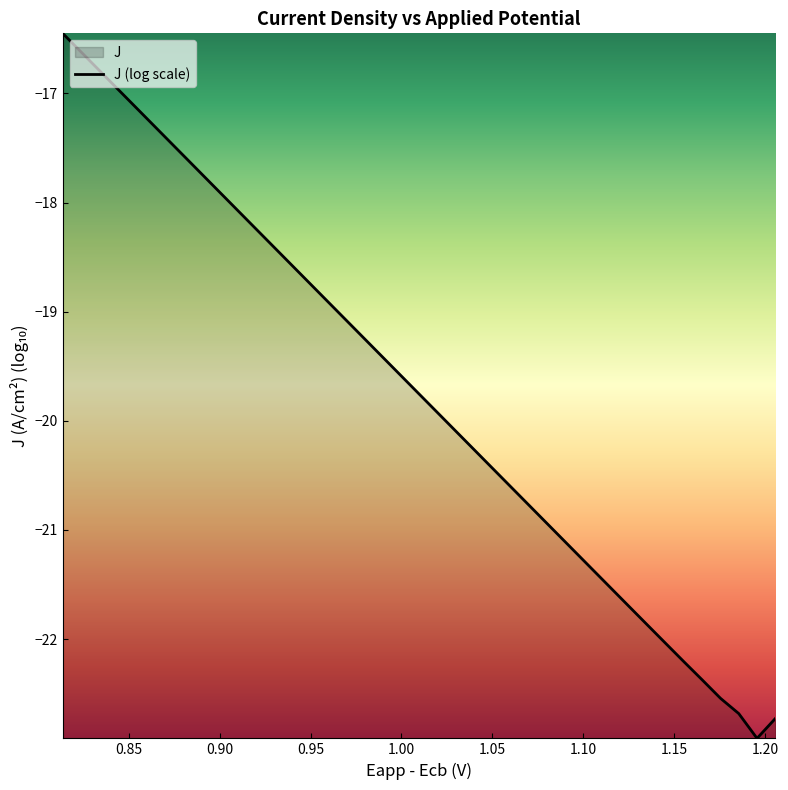

What is the greatest value displayed?

-16.4